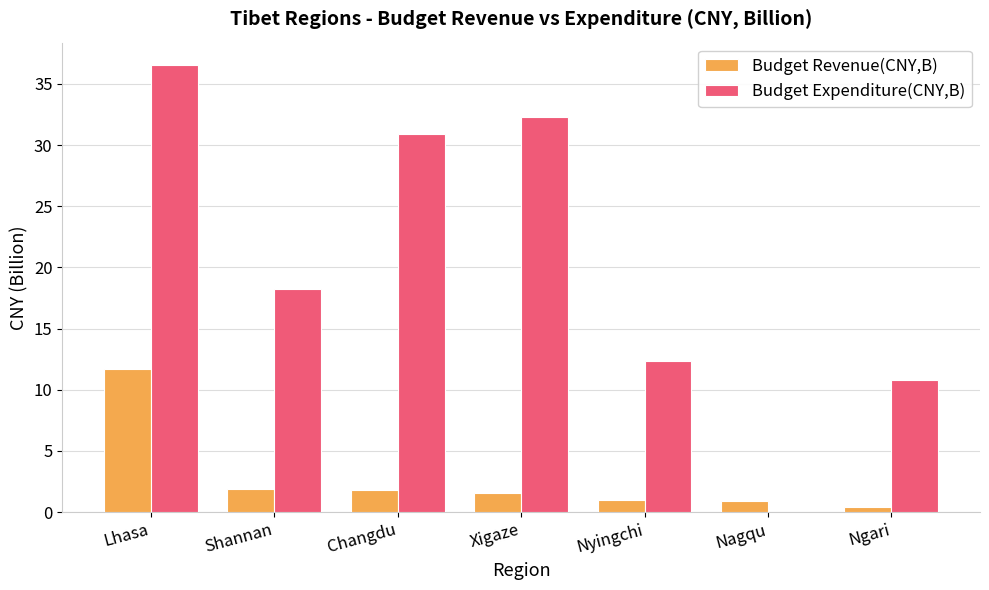

Which series changed the most between Shannan and Xigaze?

Budget Expenditure(CNY,B)